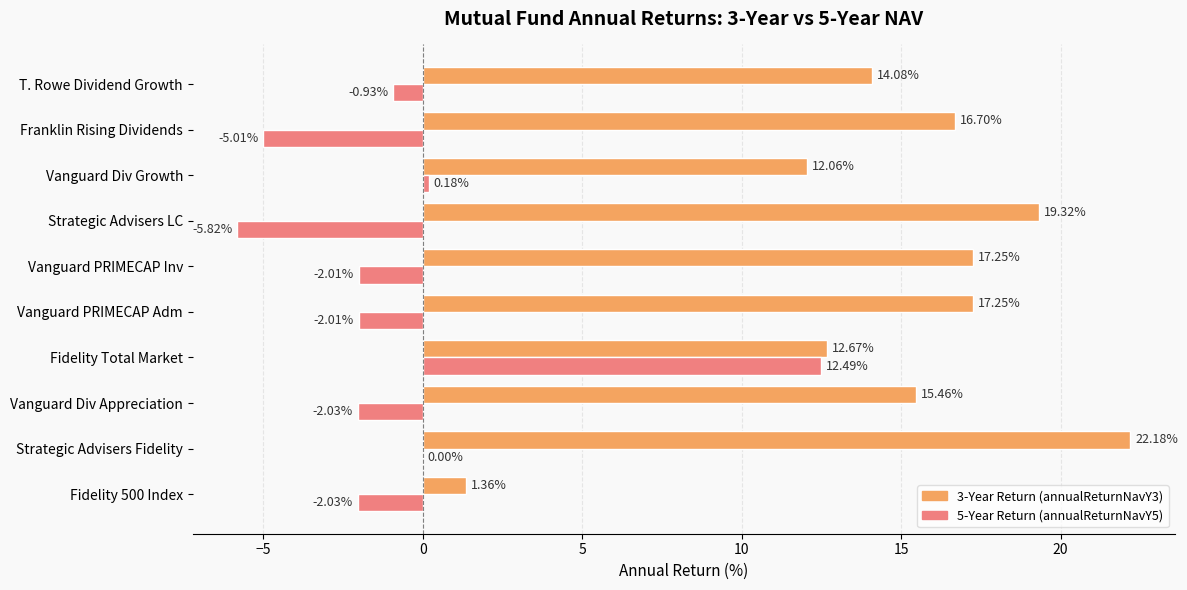

Which label corresponds to the largest value in the chart?

Strategic Advisers Fidelity